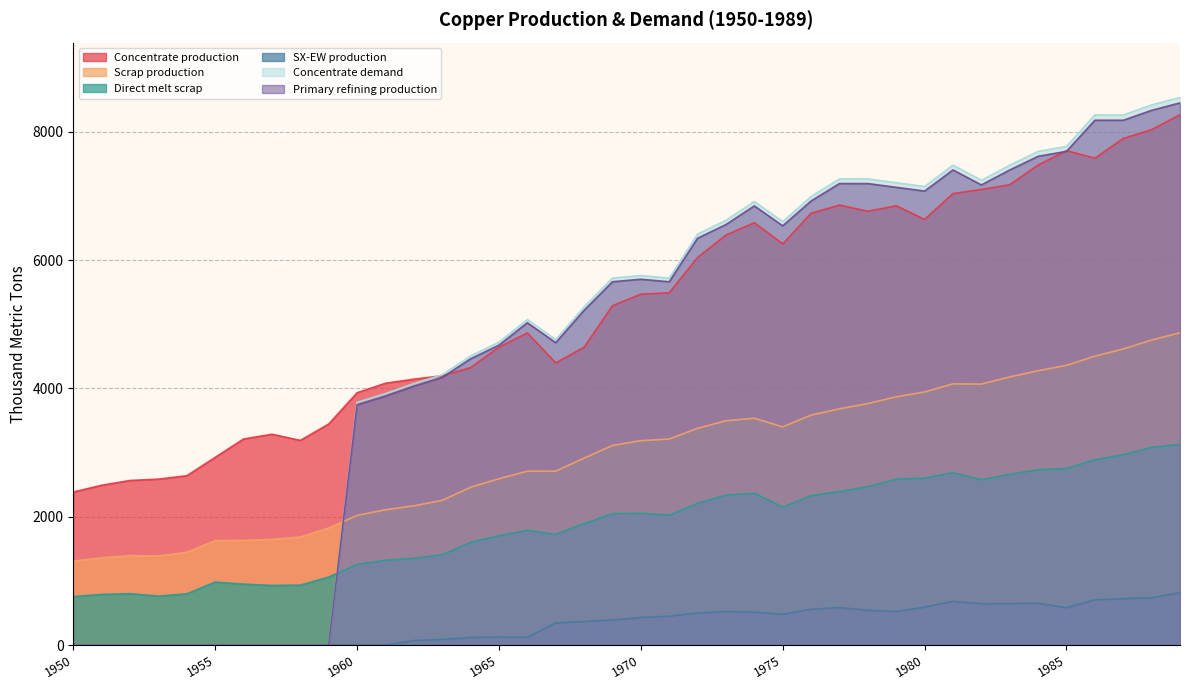

What is the difference between the SX-EW production values at 1972 and 1986?

206.7